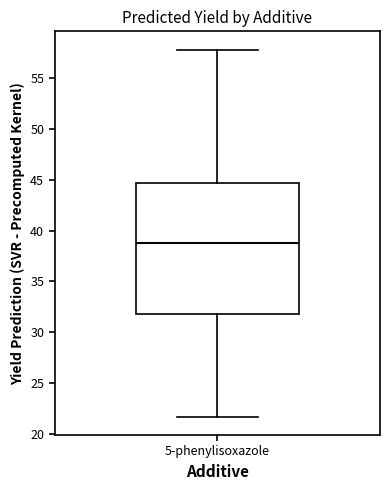

Read this box plot against the y-axis: the position of the median line, the range covered by the box, and the ends of both whiskers. The values are not printed on the chart, so give them approximately, as read against the axis.

median 39.0, box 32.0 to 44.5, whiskers 21.5 to 58.0